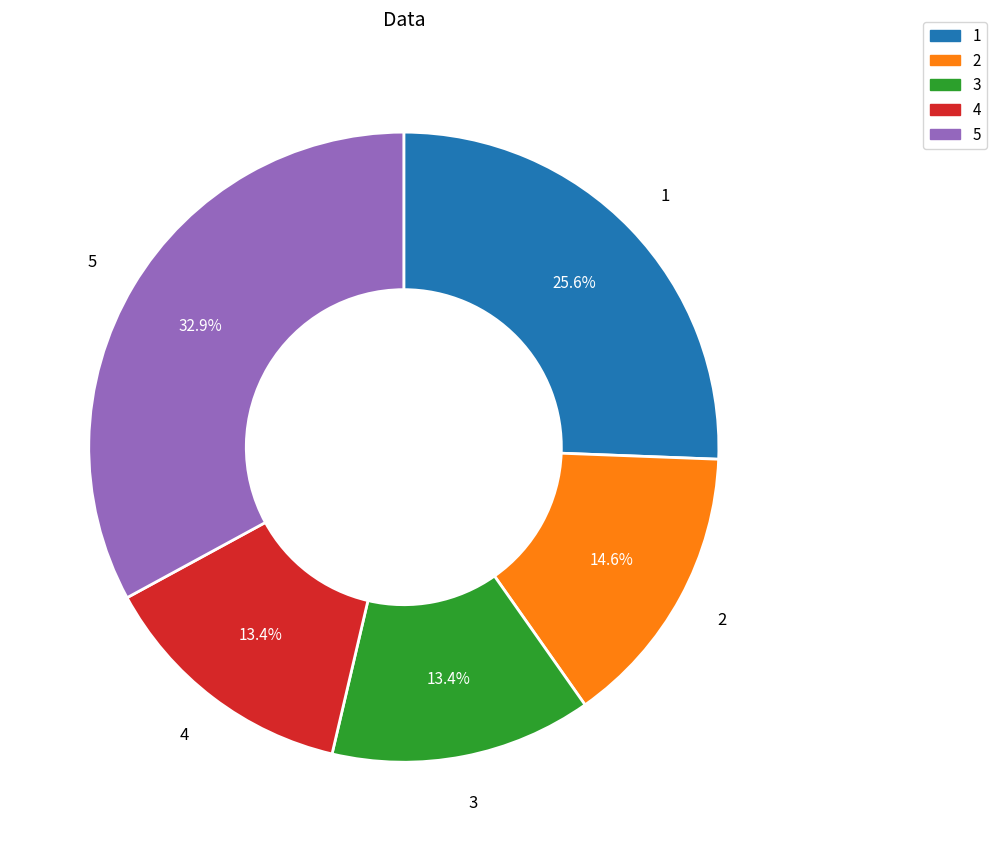

True or false: 5 accounts for 42% of the total.

False